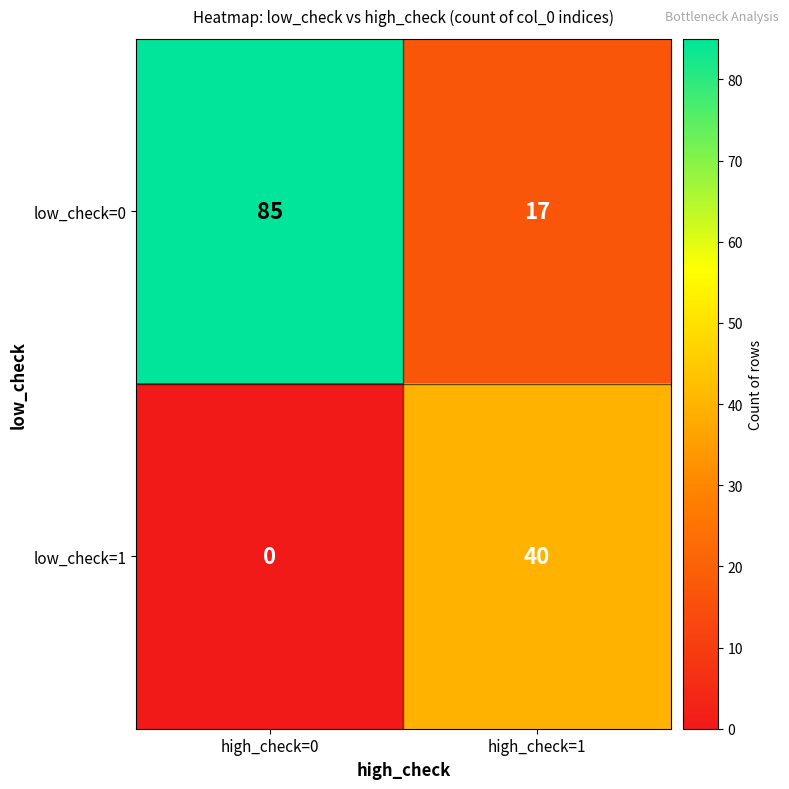

Which series has the largest range (max minus min)?

low_check=0